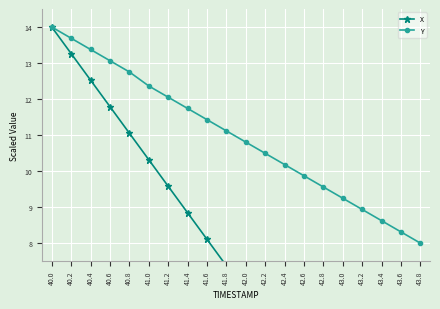

Between 40.2 and 43.8, which is larger?

40.2